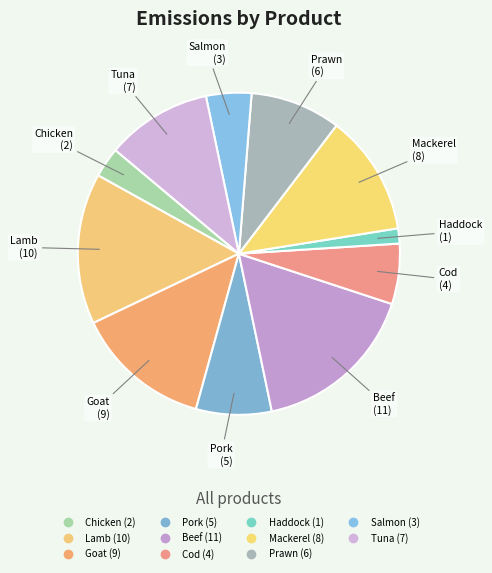

Is it true that Chicken is 9% of the pie?

False